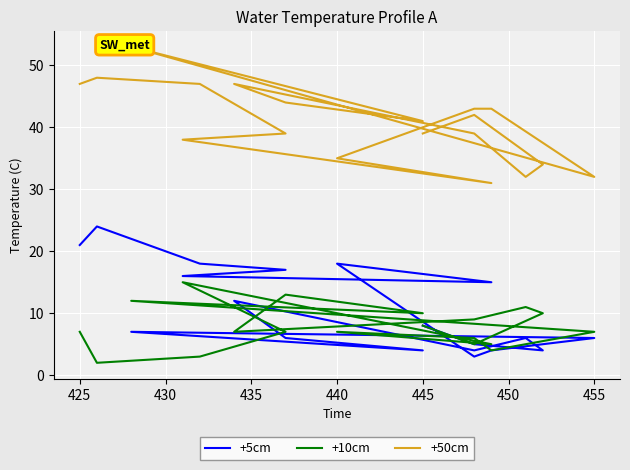

What is the minimum value shown in the chart?

2